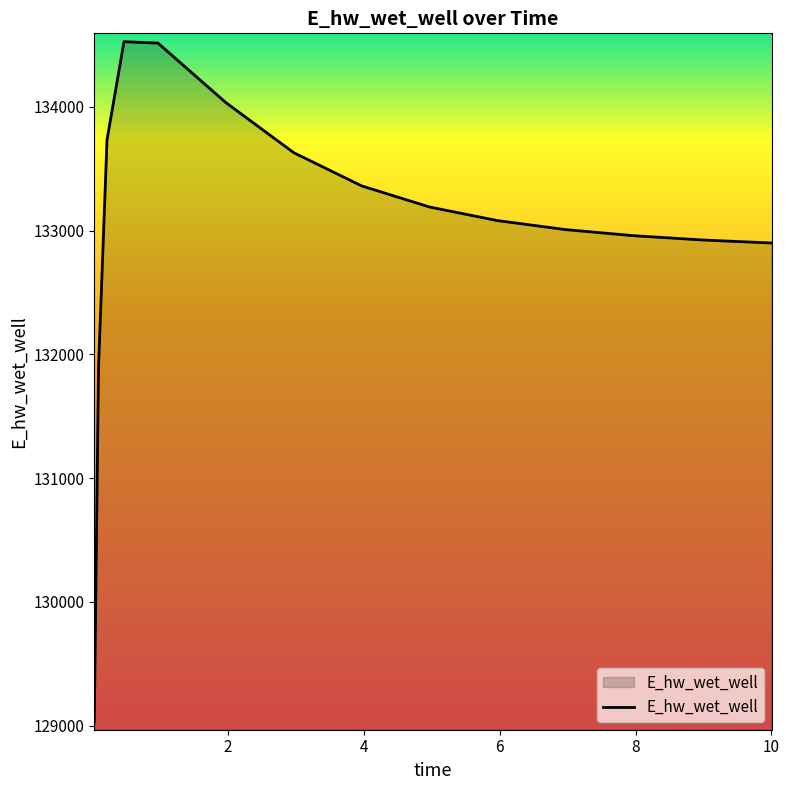

What is the greatest value displayed?

134526.1